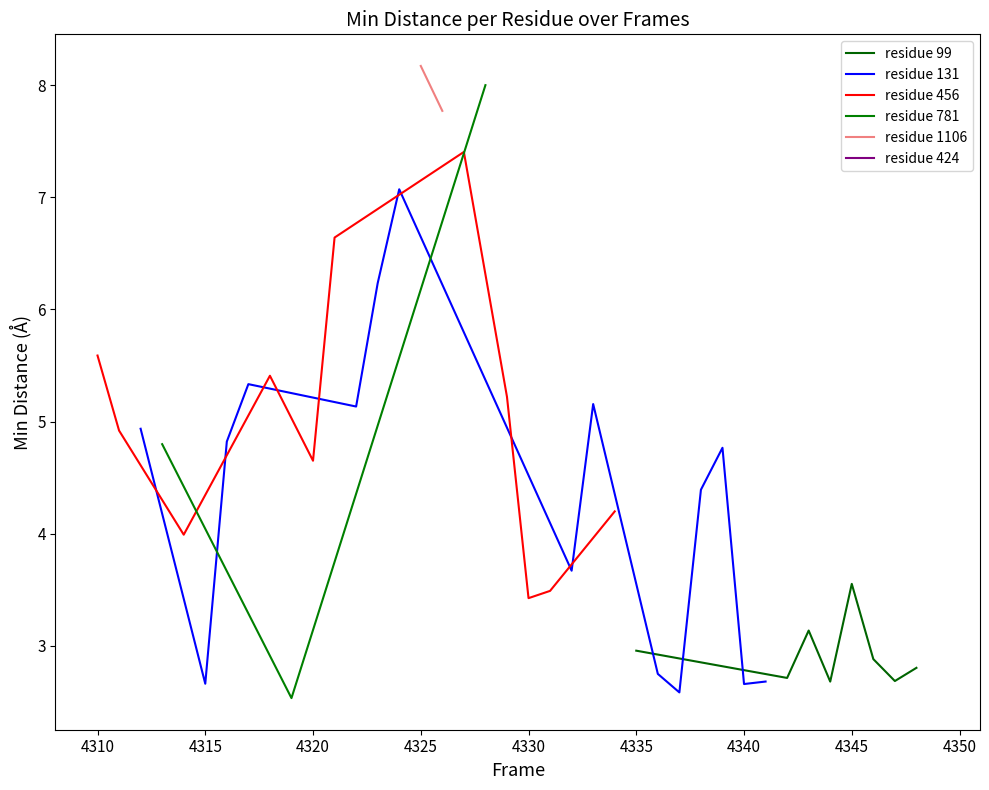

What is the minimum value for residue 99?

2.7